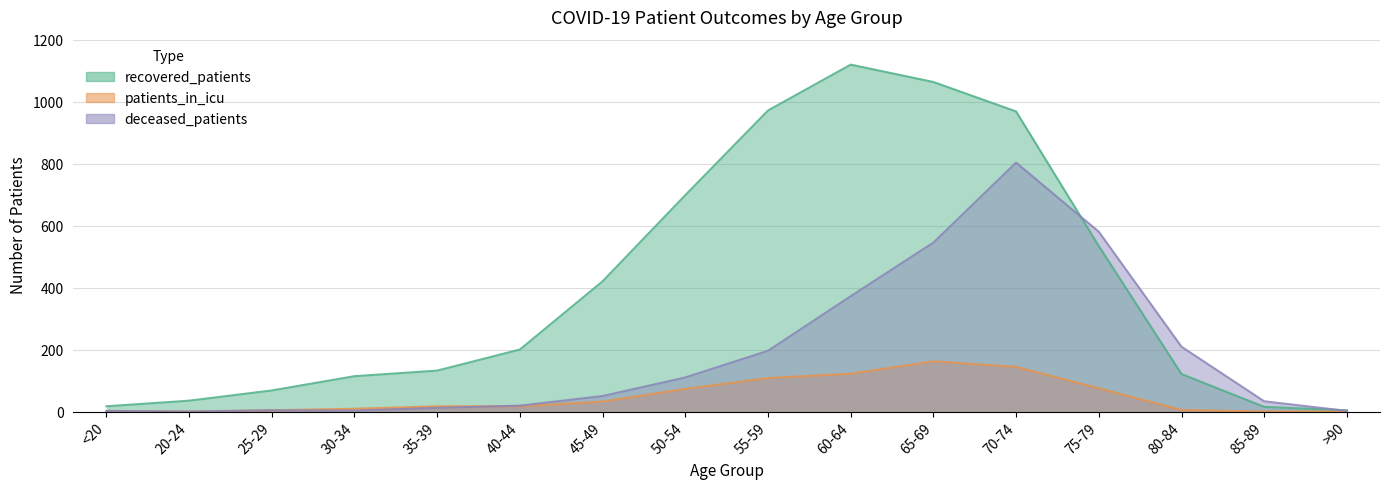

Reading left to right, what are all the values shown in this chart?

recovered_patients: <20=17	20-24=35	25-29=68	30-34=114	35-39=132	40-44=200	45-49=420	50-54=698	55-59=971	60-64=1119	65-69=1063	70-74=968	75-79=534	80-84=121	85-89=15	>90=4
deceased_patients: <20=2	20-24=0	25-29=4	30-34=3	35-39=12	40-44=19	45-49=50	50-54=110	55-59=196	60-64=372	65-69=545	70-74=803	75-79=580	80-84=209	85-89=33	>90=2
patients_in_icu: <20=2	20-24=0	25-29=4	30-34=9	35-39=17	40-44=17	45-49=32	50-54=73	55-59=108	60-64=122	65-69=162	70-74=144	75-79=75	80-84=5	85-89=0	>90=0